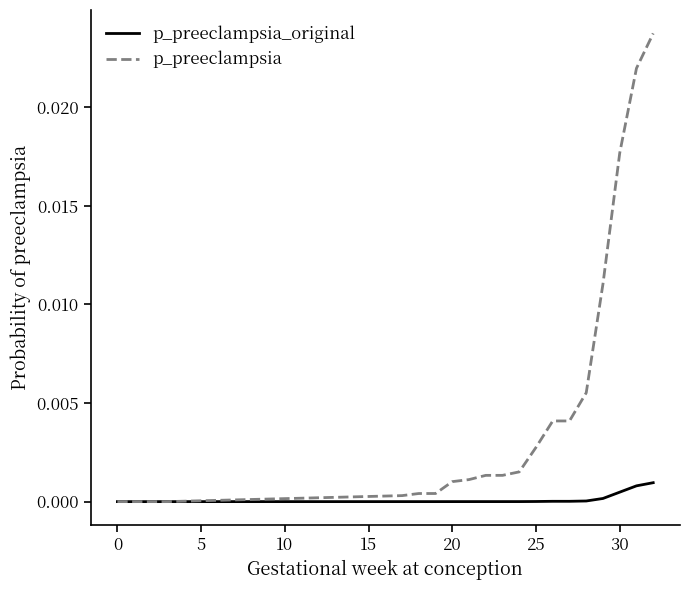

Which series has the widest spread of values?

p_preeclampsia